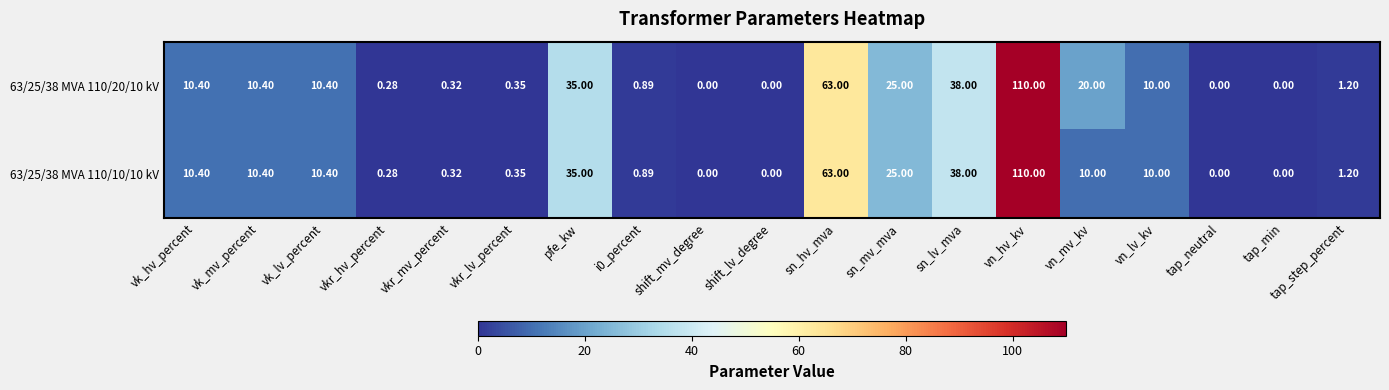

Which category has the highest value across all series?

vn_hv_kv